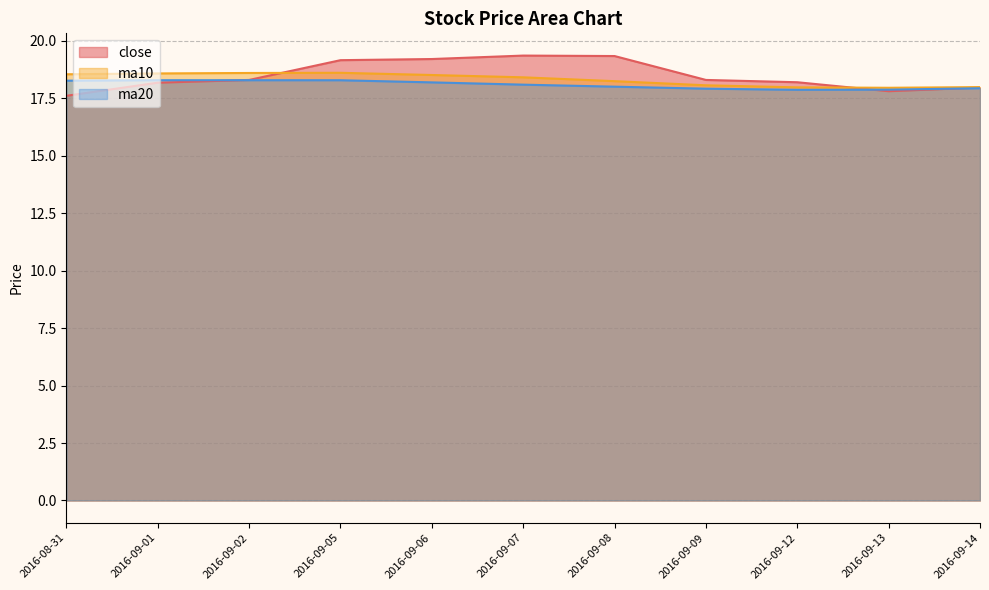

The close series shows 25.3 at 2016-09-14. True or false?

False